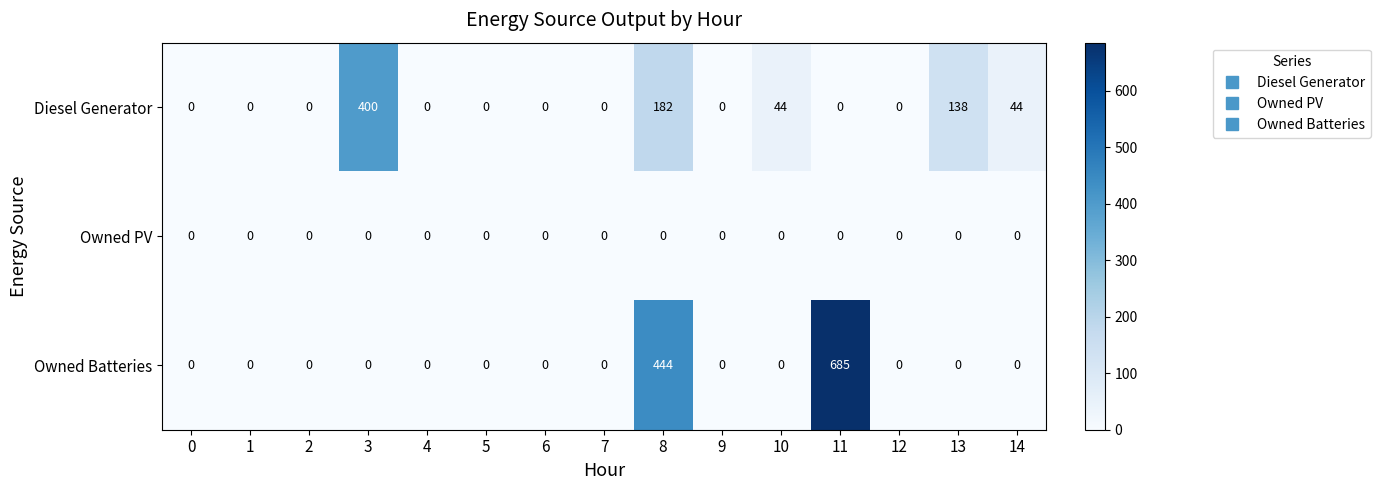

The value of Owned Batteries at 11 is 685. True or false?

True